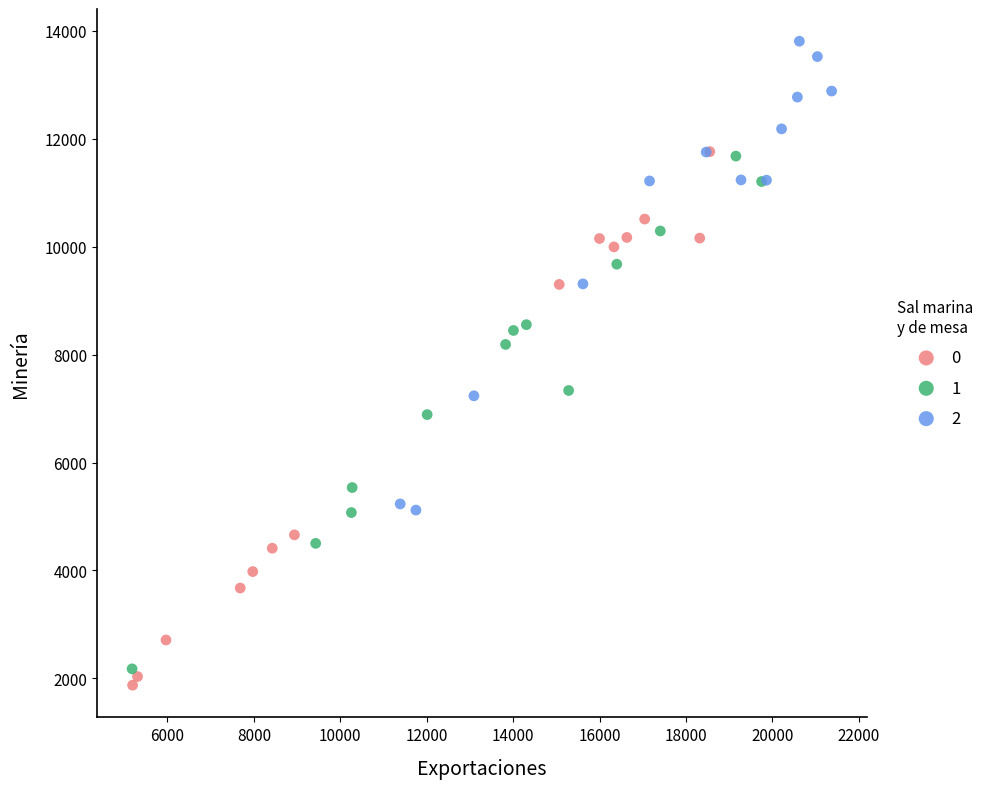

Which series reaches the maximum Y coordinate?

2